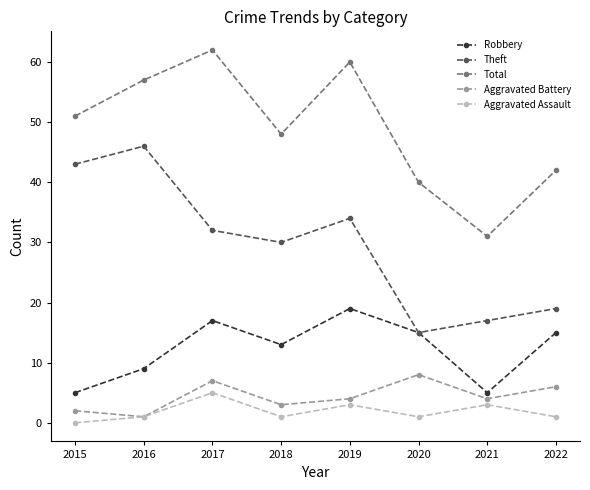

Reading right to left, list all the values displayed in this chart.

Robbery: 2022=15	2021=5	2020=15	2019=19	2018=13	2017=17	2016=9	2015=5
Theft: 2022=19	2021=17	2020=15	2019=34	2018=30	2017=32	2016=46	2015=43
Total: 2022=42	2021=31	2020=40	2019=60	2018=48	2017=62	2016=57	2015=51
Aggravated Battery: 2022=6	2021=4	2020=8	2019=4	2018=3	2017=7	2016=1	2015=2
Aggravated Assault: 2022=1	2021=3	2020=1	2019=3	2018=1	2017=5	2016=1	2015=0